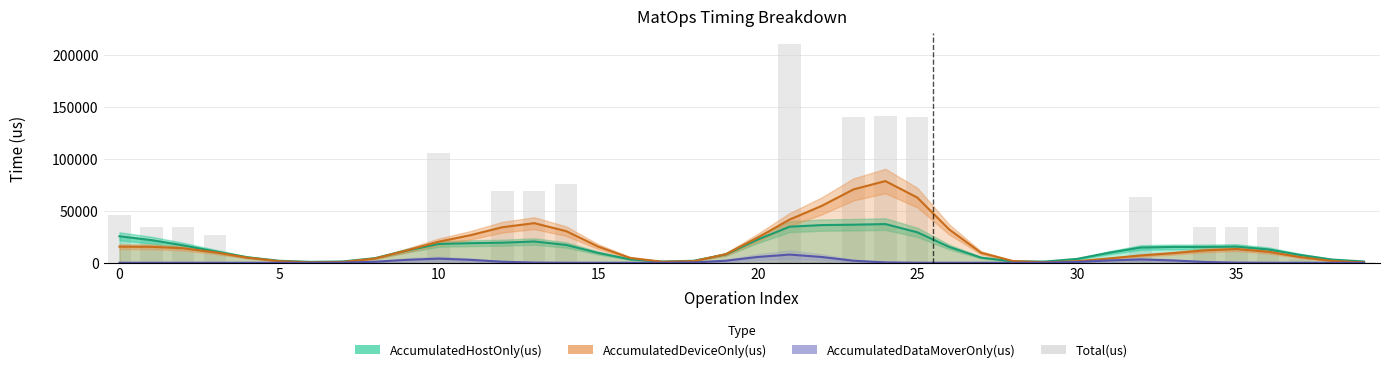

Reading left to right, what are all the values shown in this chart?

AccumulatedHostOnly(us): 25468.0	21758.0	16694.8	10916.7	5314.7	1933.6	867.1	1262.7	4385.4	11698.6	18058.8	18844.7	19289.2	20461.2	17126.5	9443.6	3323.2	1165.5	1936.3	8041.7	22281.4	34663.0	36202.5	36578.1	37186.0	29306.8	15205.8	4935.3	1339.8	1188.7	3682.6	9579.4	14678.8	15198.1	15186.0	15535.0	12842.9	7498.1	3075.7	1215.2
AccumulatedDeviceOnly(us): 15477.8	15354.3	13925.7	10040.7	4945.5	1516.9	394.0	812.3	4041.7	11816.5	20216.4	26514.6	34180.2	38055.9	30376.4	15558.8	4710.5	980.2	1585.1	8203.3	24196.5	41514.4	54583.7	70492.3	78520.2	62652.5	32036.0	9608.9	1673.9	482.2	1470.5	4130.8	7018.5	9201.8	11859.4	13202.0	10558.5	5449.6	1703.7	394.4
AccumulatedDataMoverOnly(us): 0.0	0.0	0.0	0.0	0.0	0.7	15.4	174.7	991.6	2810.2	3976.9	2810.2	991.6	174.7	15.4	0.7	1.3	30.5	346.6	1967.1	5574.7	7888.9	5574.7	1967.1	346.6	30.5	1.3	0.5	12.3	139.5	791.8	2243.8	3175.3	2243.8	791.8	139.5	12.3	0.5	0.0	0.0
Total(us): 45977.0	34775.0	34639.0	26971.0	684.0	797.0	685.0	723.0	605.0	616.0	105264.0	908.0	69114.0	69177.0	75661.0	678.0	784.0	661.0	808.0	588.0	668.0	209863.0	893.0	140273.0	141005.0	140523.0	670.0	818.0	634.0	764.0	655.0	728.0	63253.0	944.0	34247.0	34332.0	34400.0	3889.0	624.0	771.0